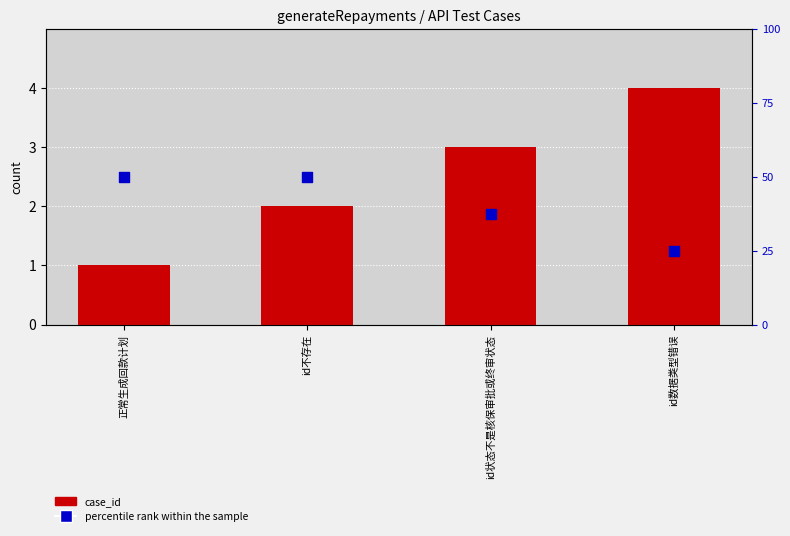

Is the value of percentile rank within the sample at id不存在 greater than the value of case_id at id状态不是核保审批或终审状态?

Yes